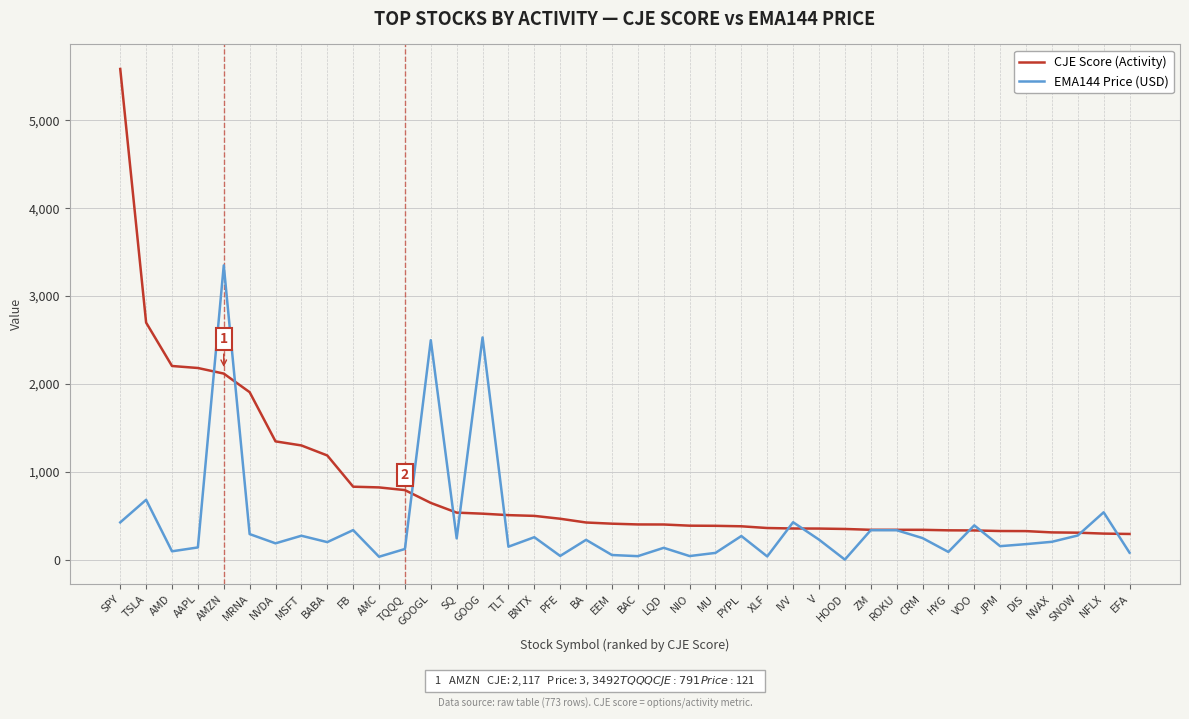

The value of CJE Score (Activity) at PFE is 278.5. True or false?

False